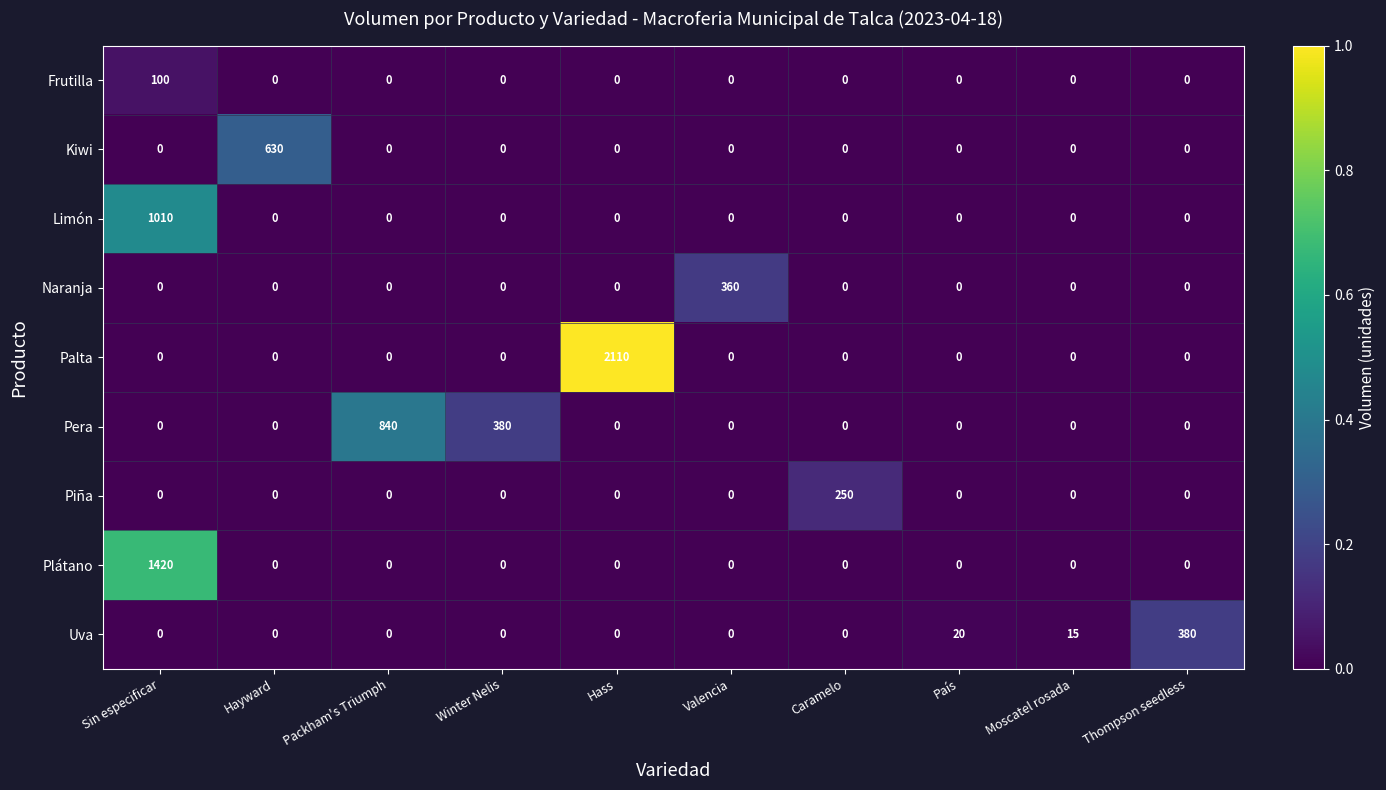

At which category does the chart reach its peak across all series?

Hass